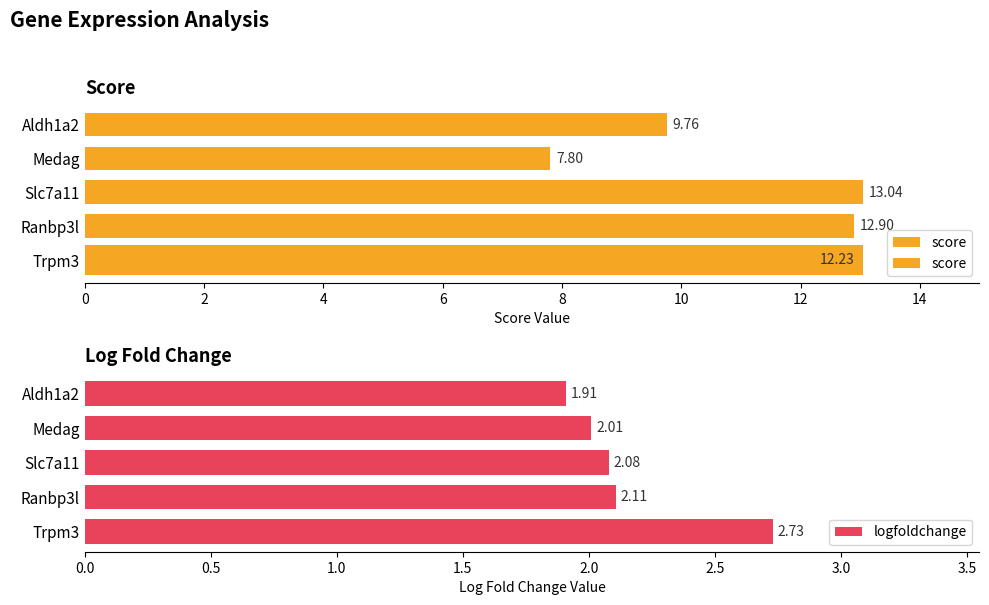

What is the change in value from 0 to 2?

+0.7